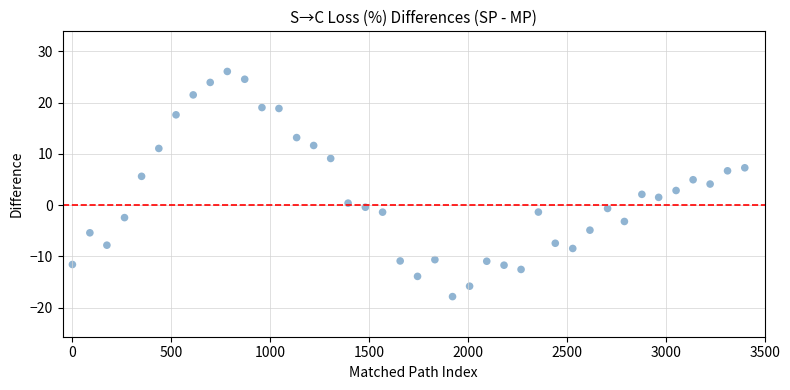

What is the range of Y values (max minus min)?

43.9